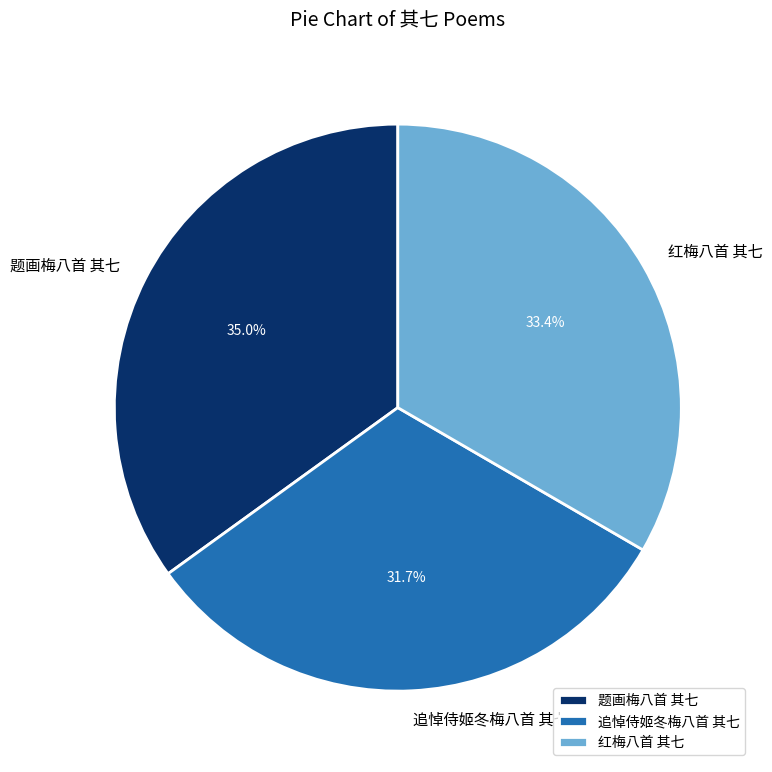

Which category has the smallest portion of the pie?

追悼侍姬冬梅八首 其七